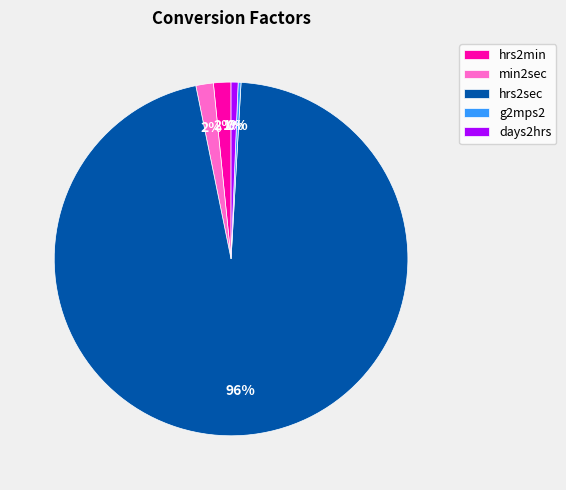

The days2hrs slice represents 11% of the pie. True or false?

False